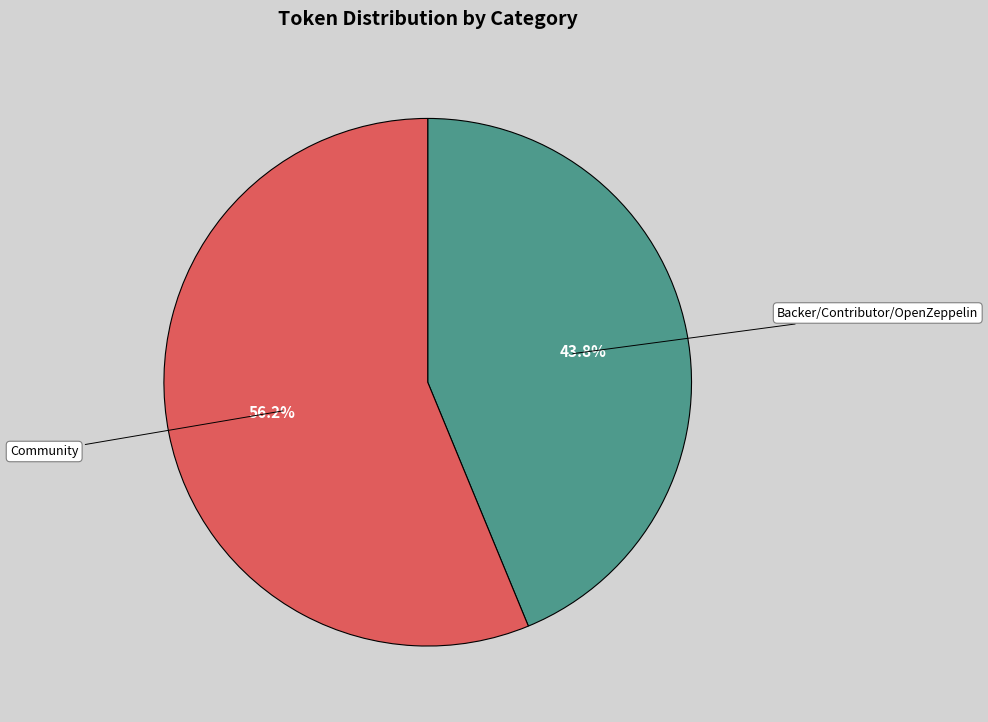

Combined, do Community and Backer/Contributor/OpenZeppelin account for over 50%?

Yes